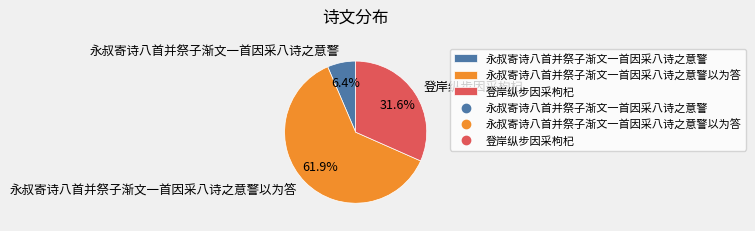

What percentage do 永叔寄诗八首并祭子渐文一首因采八诗之意警 and 永叔寄诗八首并祭子渐文一首因采八诗之意警以为答 together represent?

68.4%